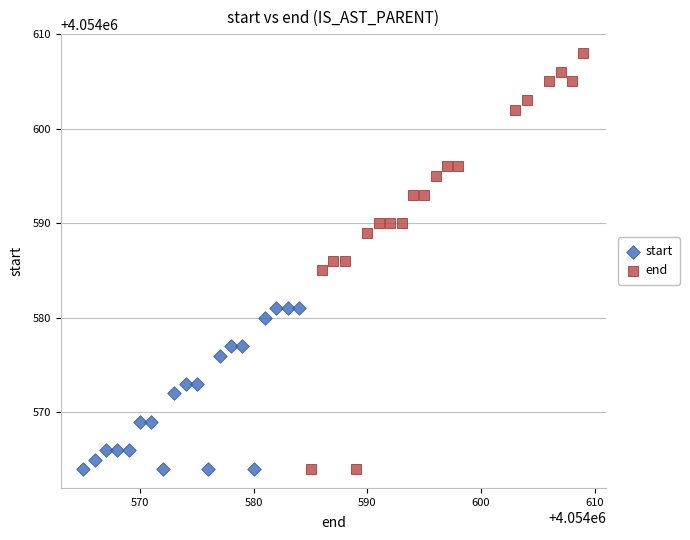

Which series has the largest Y range (max minus min)?

end